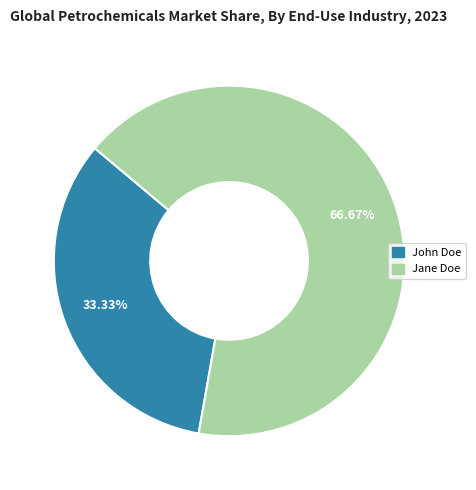

To the nearest percent, what is the difference between the John Doe and Jane Doe slice percentages?

33%